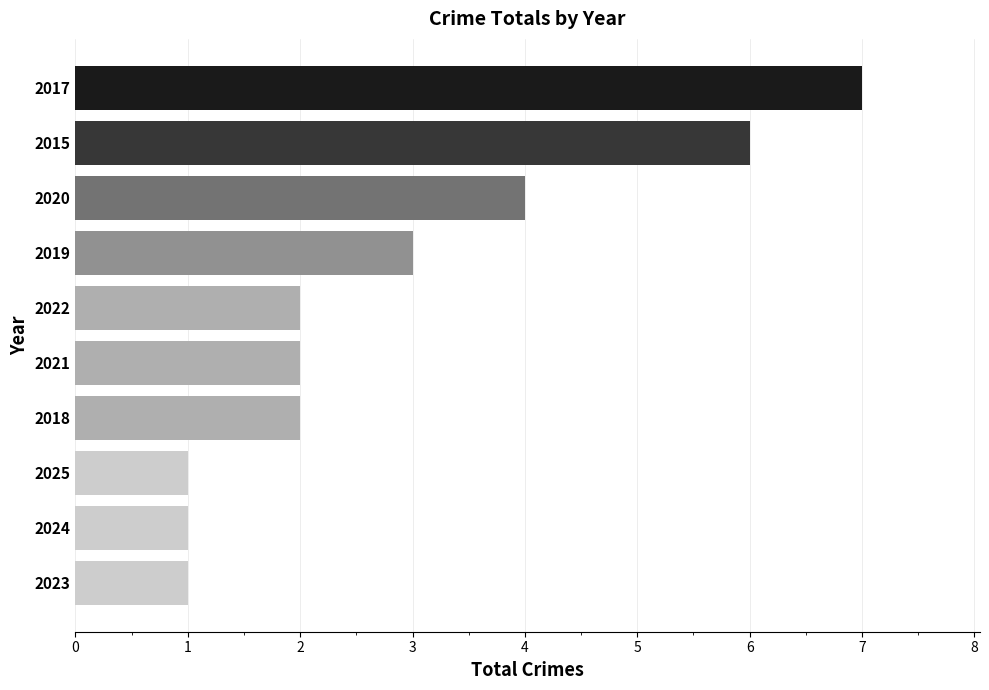

The value at 2017 is 3. True or false?

False